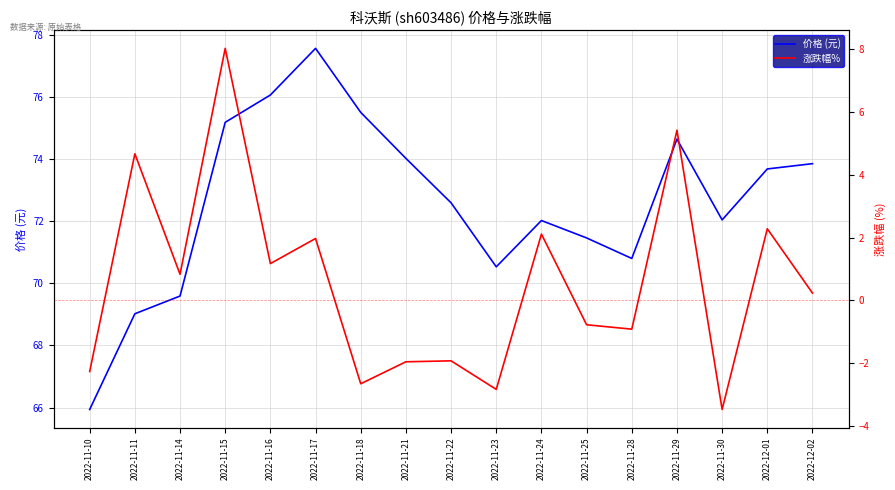

Where is the first local maximum for 涨跌幅%?

2022-11-11